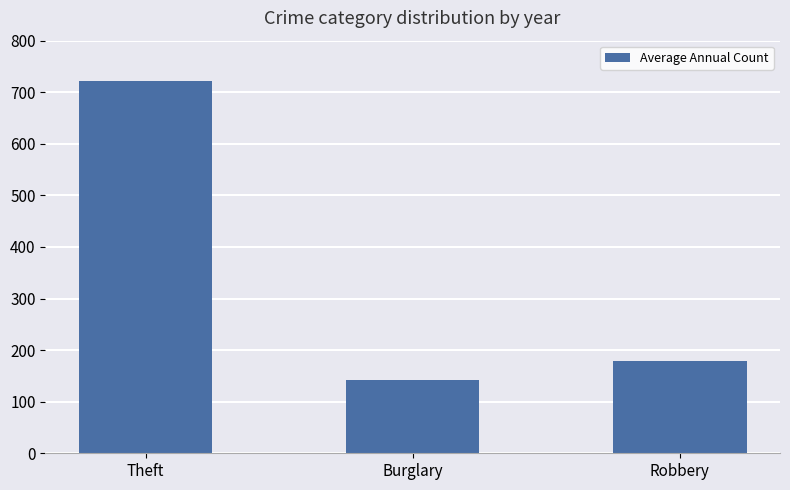

List the labels in order of value, smallest first.

Burglary, Robbery, Theft